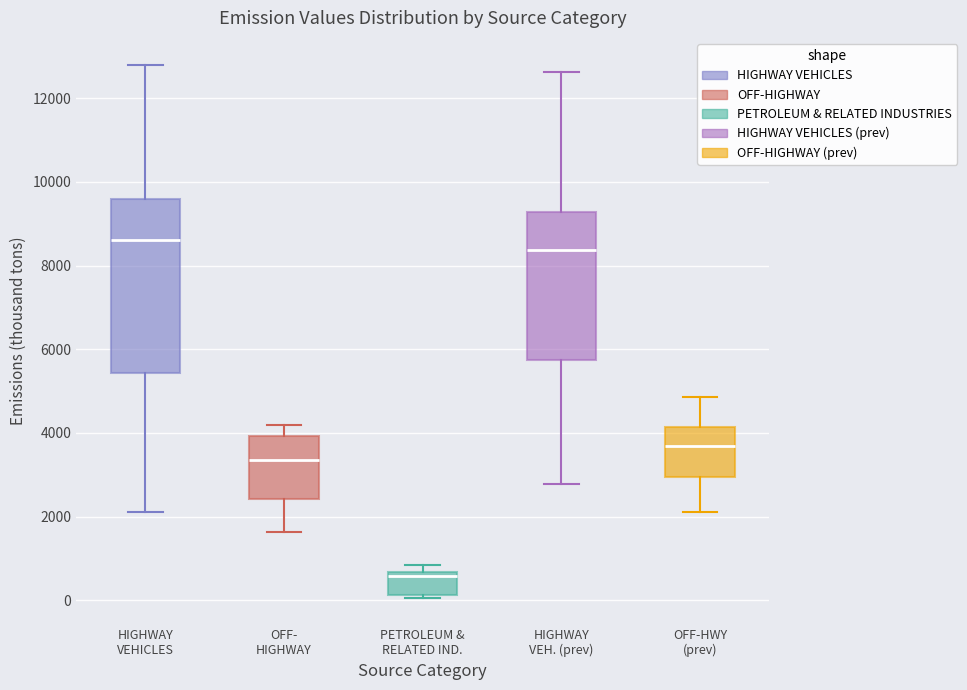

Reading left to right, transcribe this box plot: for each box, give where its median line is, the range the box spans, and where its two whiskers end, as read against the y-axis. The values are not printed on the chart, so give them approximately, as read against the axis.

HIGHWAY VEHICLES: median 8600, box 5400 to 9600, whiskers 2200 to 12800
OFF- HIGHWAY: median 3400, box 2400 to 4000, whiskers 1600 to 4200
PETROLEUM & RELATED IND.: median 600 (just below the box's upper edge), box 200 to 600, whiskers 0 to 800
HIGHWAY VEH. (prev): median 8400, box 5800 to 9200, whiskers 2800 to 12600
OFF-HWY (prev): median 3600, box 3000 to 4200, whiskers 2200 to 4800